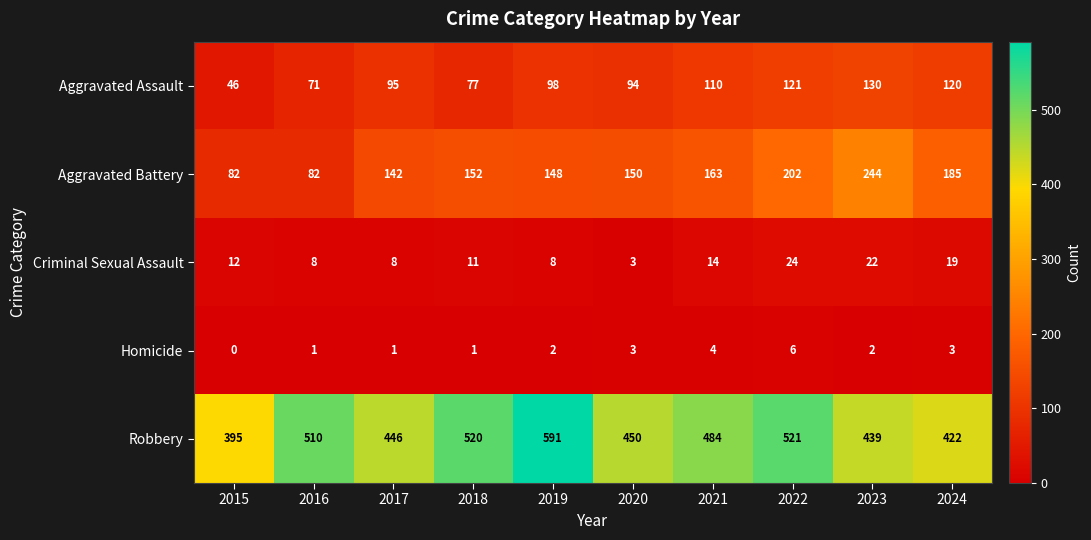

Count the number of data series in this chart.

5